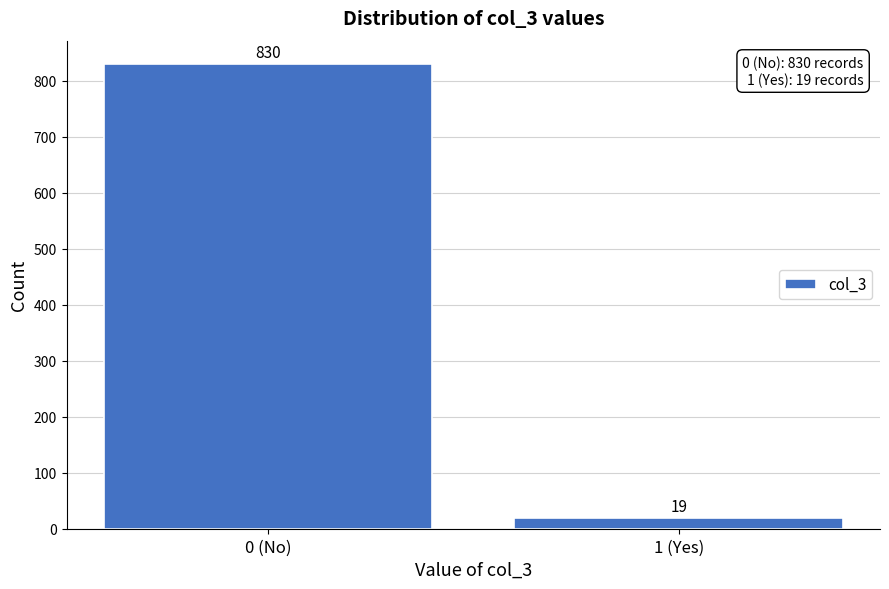

Reading left to right, transcribe all the data shown in this chart.

0 (No)=830	1 (Yes)=19